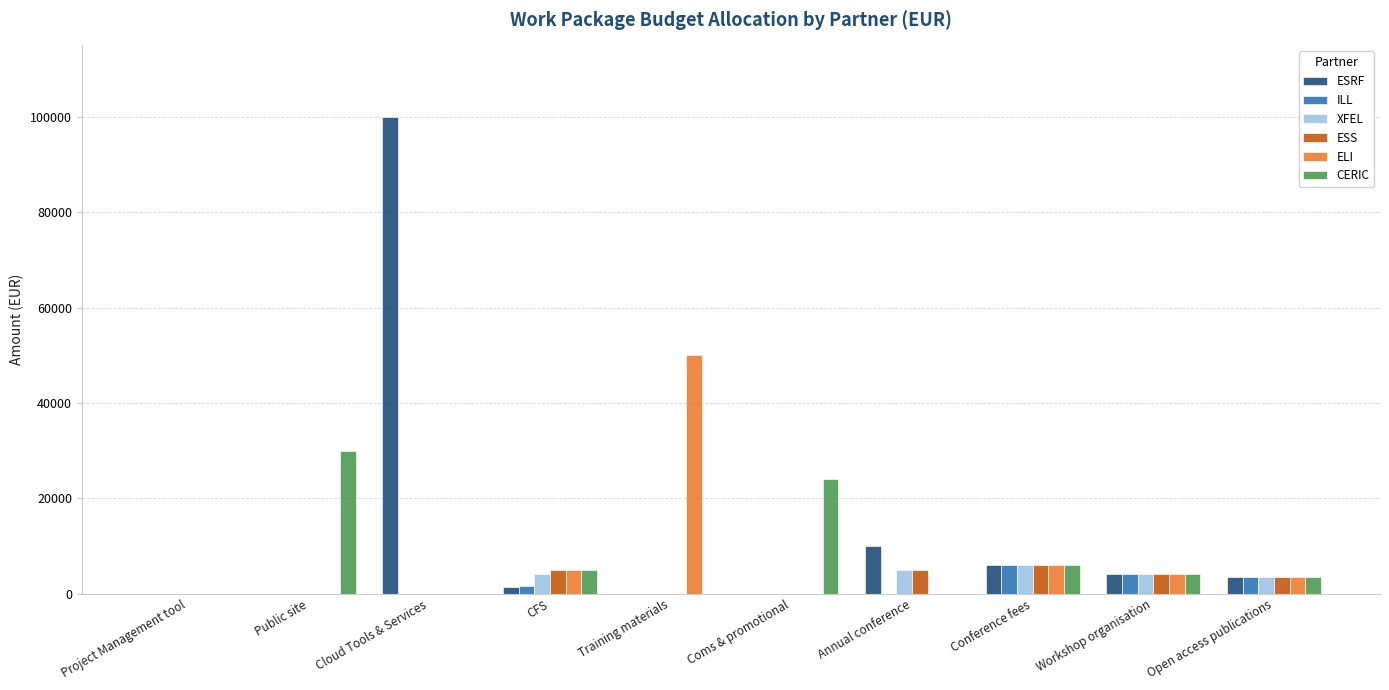

Reading left to right, transcribe all the data shown in this chart.

ESRF: Project Management tool=0	Public site=0	Cloud Tools & Services=100000	CFS=1300	Training materials=0	Coms & promotional=0	Annual conference=10000	Conference fees=6000	Workshop organisation=4000	Open access publications=3500
ILL: Project Management tool=0	Public site=0	Cloud Tools & Services=0	CFS=1500	Training materials=0	Coms & promotional=0	Annual conference=0	Conference fees=6000	Workshop organisation=4000	Open access publications=3500
XFEL: Project Management tool=0	Public site=0	Cloud Tools & Services=0	CFS=4000	Training materials=0	Coms & promotional=0	Annual conference=5000	Conference fees=6000	Workshop organisation=4000	Open access publications=3500
ESS: Project Management tool=0	Public site=0	Cloud Tools & Services=0	CFS=5000	Training materials=0	Coms & promotional=0	Annual conference=5000	Conference fees=6000	Workshop organisation=4000	Open access publications=3500
ELI: Project Management tool=0	Public site=0	Cloud Tools & Services=0	CFS=5000	Training materials=50000	Coms & promotional=0	Annual conference=0	Conference fees=6000	Workshop organisation=4000	Open access publications=3500
CERIC: Project Management tool=0	Public site=30000	Cloud Tools & Services=0	CFS=5000	Training materials=0	Coms & promotional=24000	Annual conference=0	Conference fees=6000	Workshop organisation=4000	Open access publications=3500